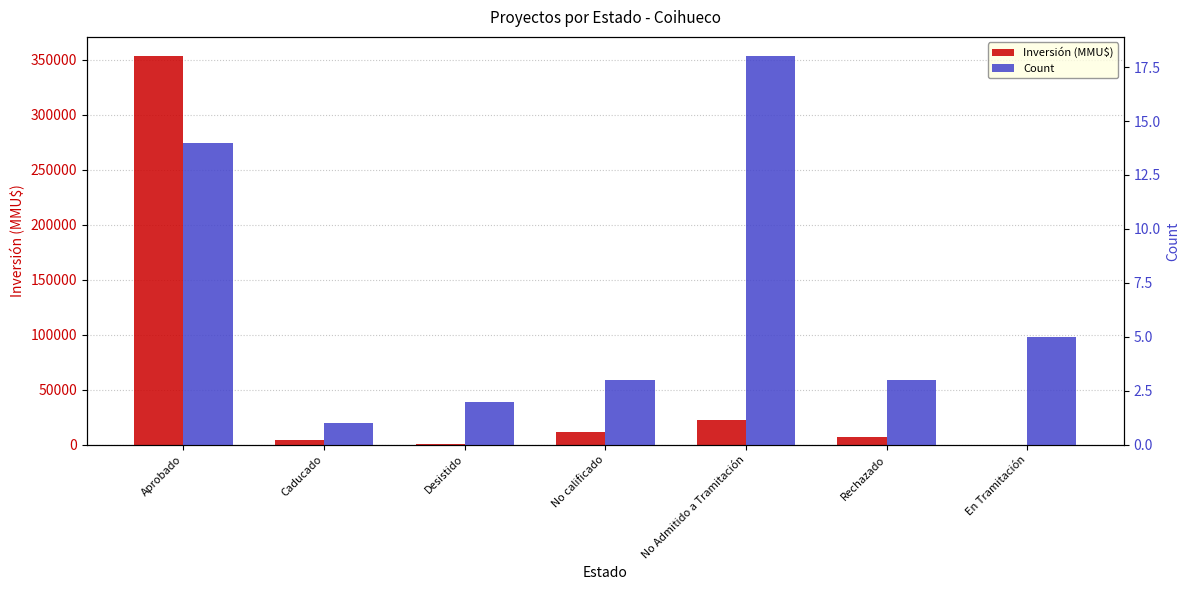

Which series has the largest total across all categories?

Inversión (MMU$)